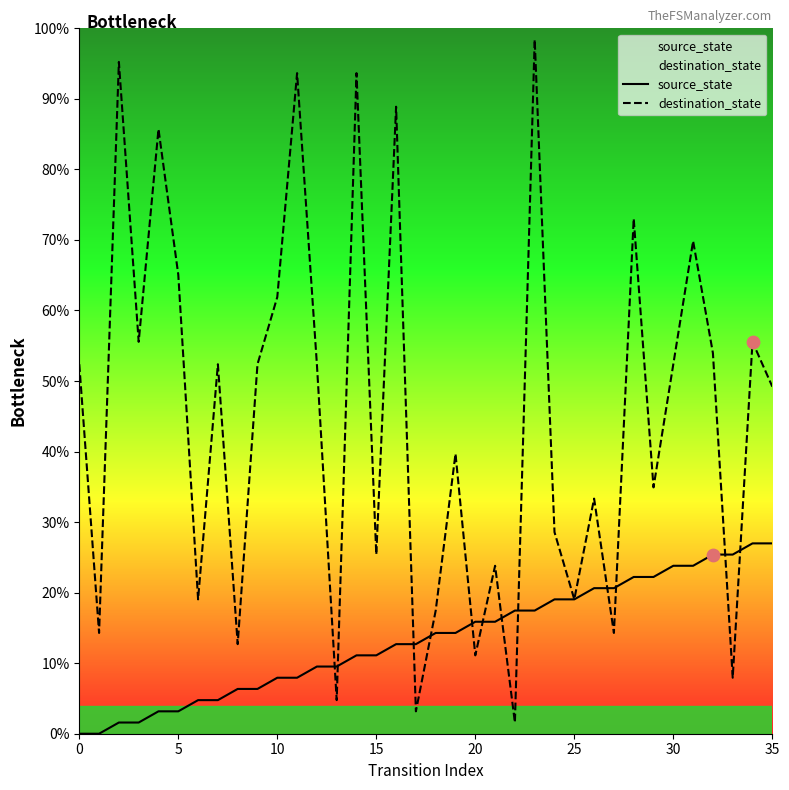

What is the total value across all series at 5?

68.3